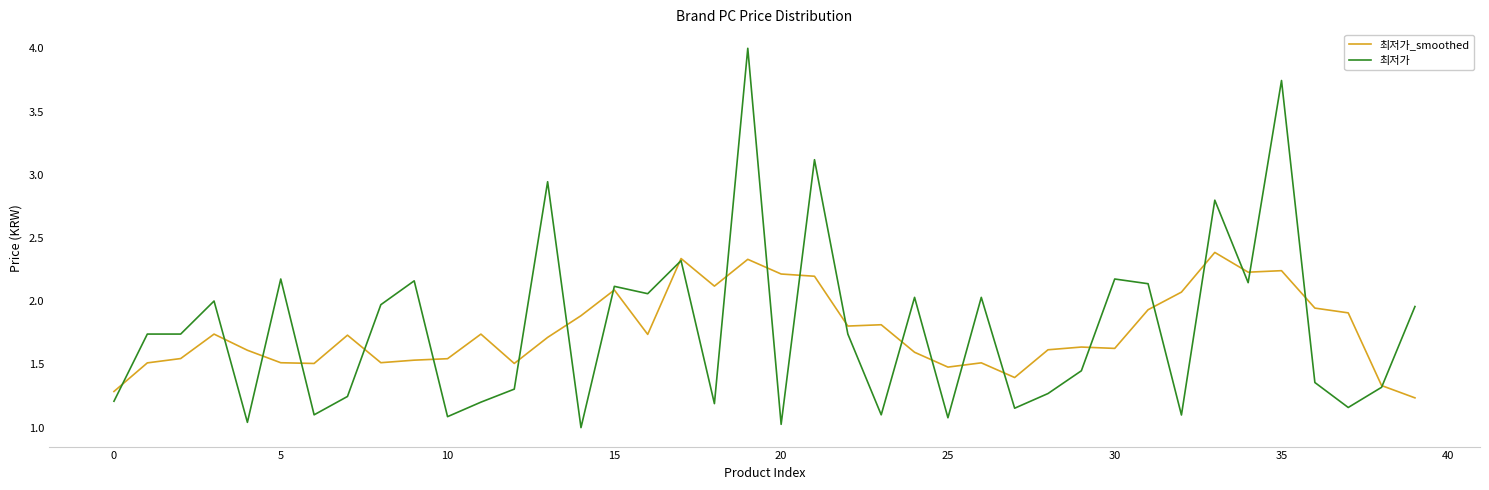

Which series has the largest range (max minus min)?

최저가